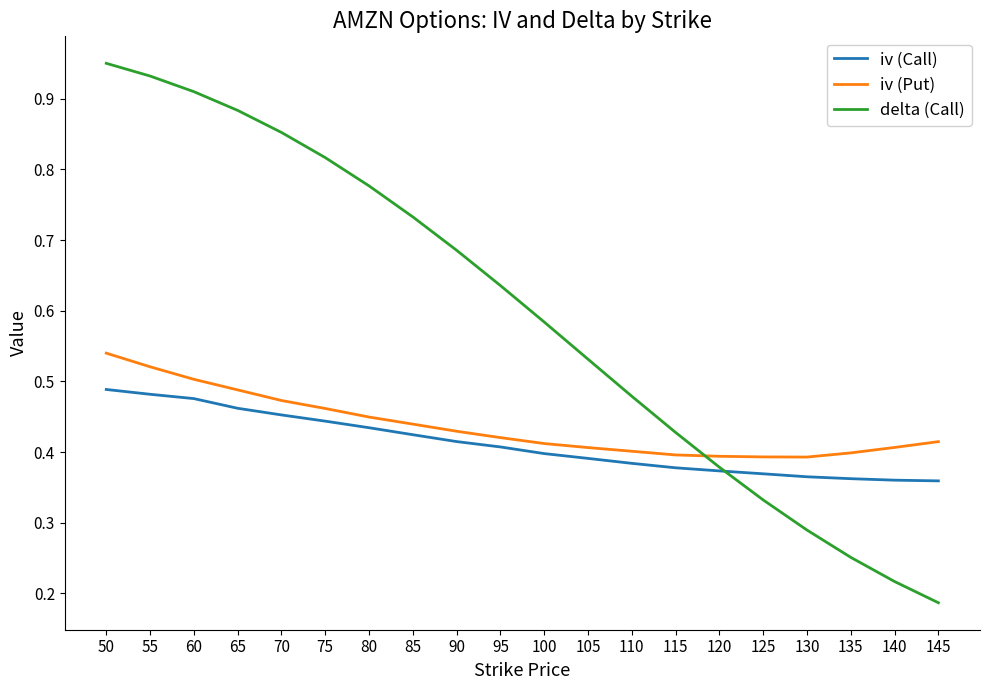

How many times do delta (Call) and iv (Put) cross each other?

1